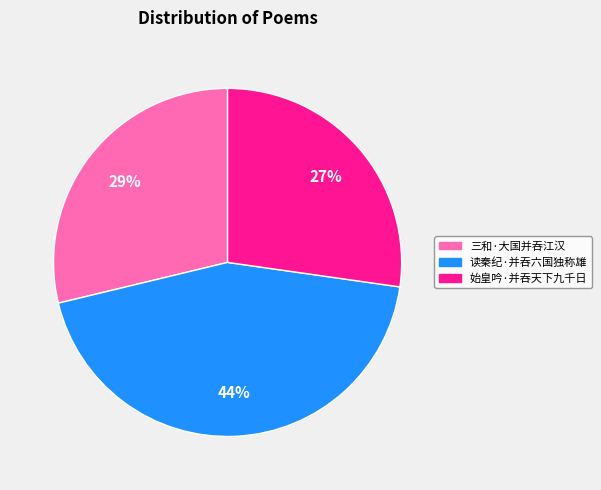

To the nearest percent, what is the combined percentage of 始皇吟·并吞天下九千日 and 读秦纪·并吞六国独称雄?

71%